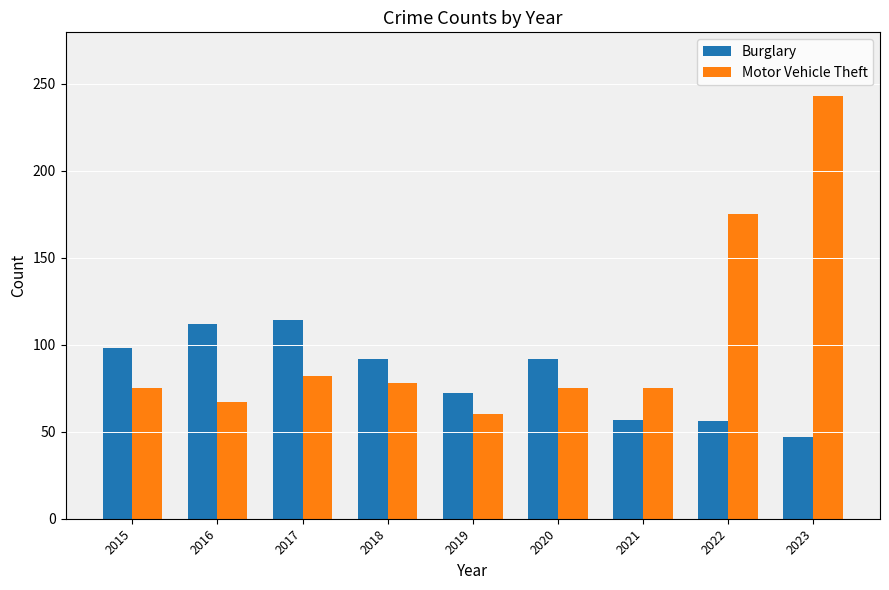

List the series in order of their overall mean, lowest first.

Burglary, Motor Vehicle Theft